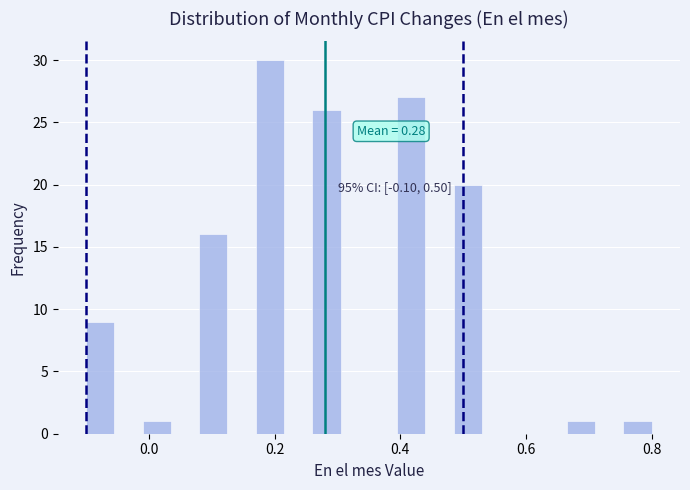

Read against the x-axis, roughly where is the centre of the tallest bar?

0.20